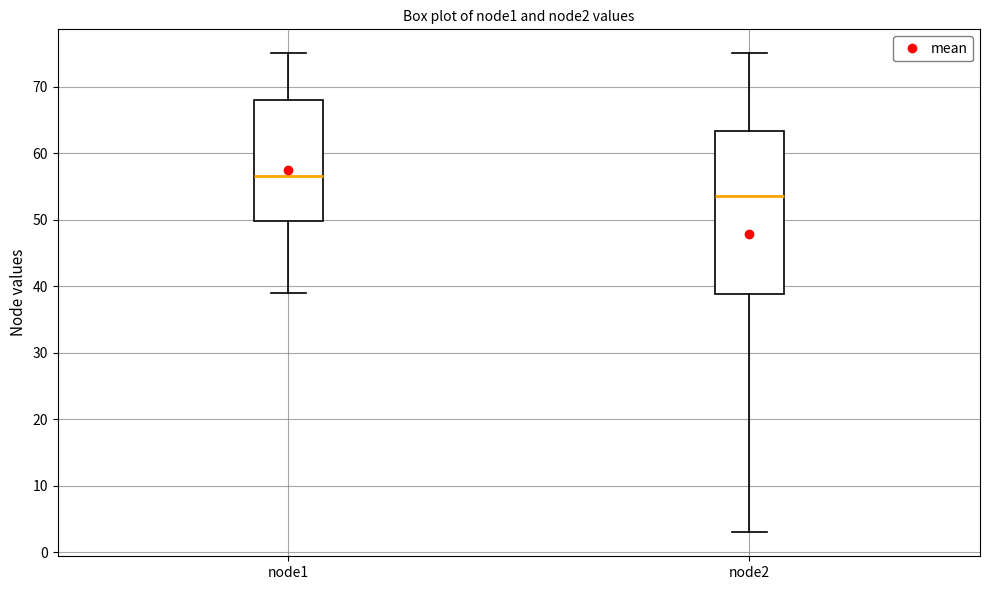

Reading left to right, transcribe this box plot: for each box, give where its median line is, the range the box spans, and where its two whiskers end, as read against the y-axis. The values are not printed on the chart, so give them approximately, as read against the axis.

node1: median 57, box 50 to 68, whiskers 39 to 75
node2: median 54, box 39 to 63, whiskers 3 to 75